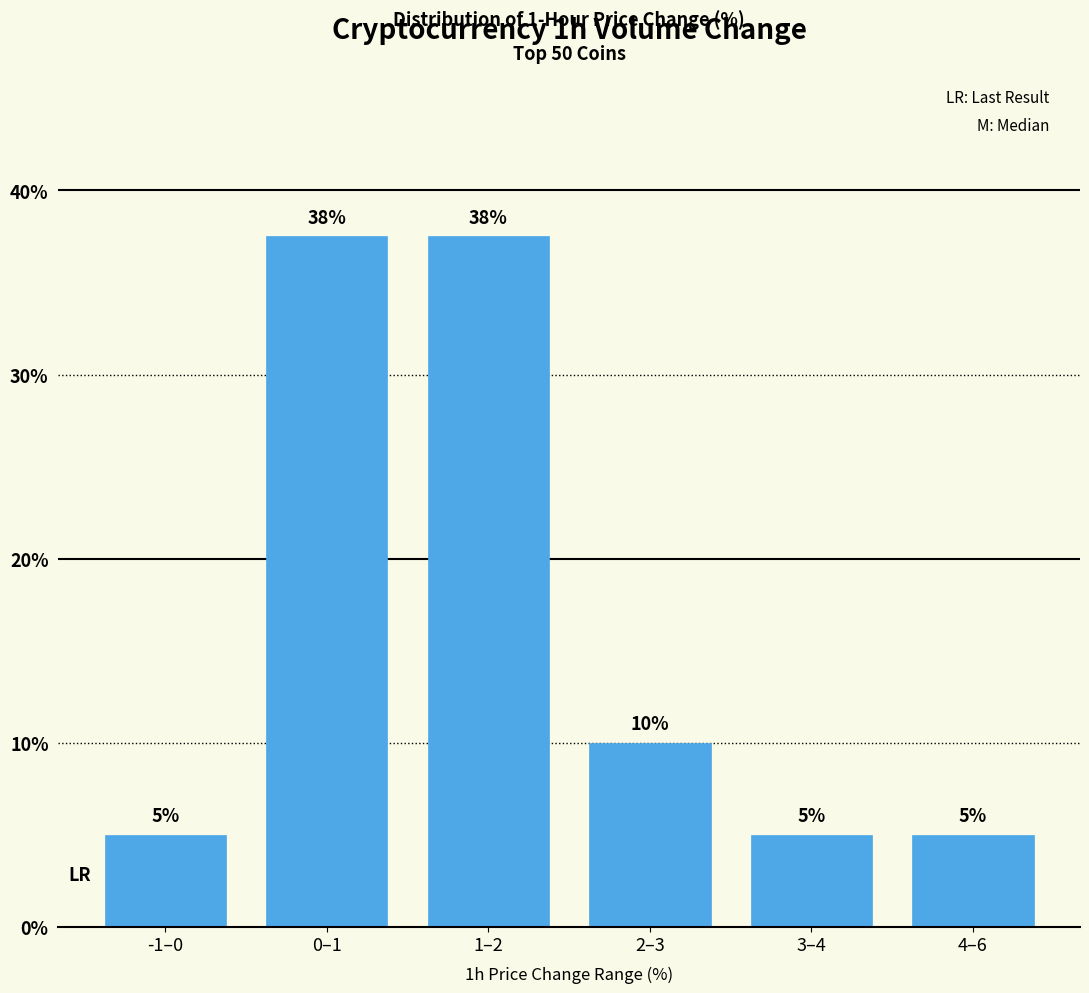

What is the smallest value displayed?

5.0